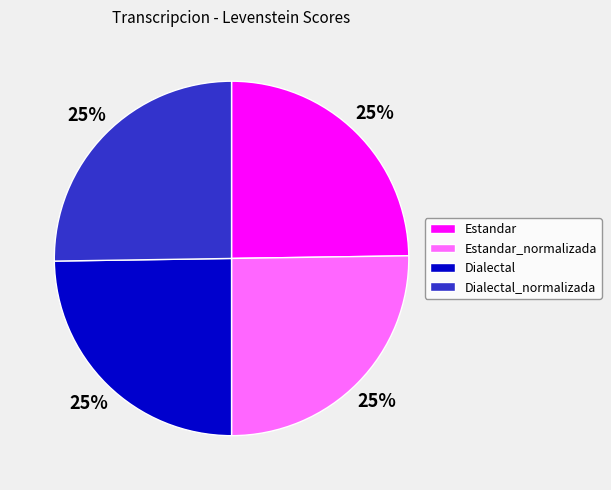

How many slices are in this pie chart?

4